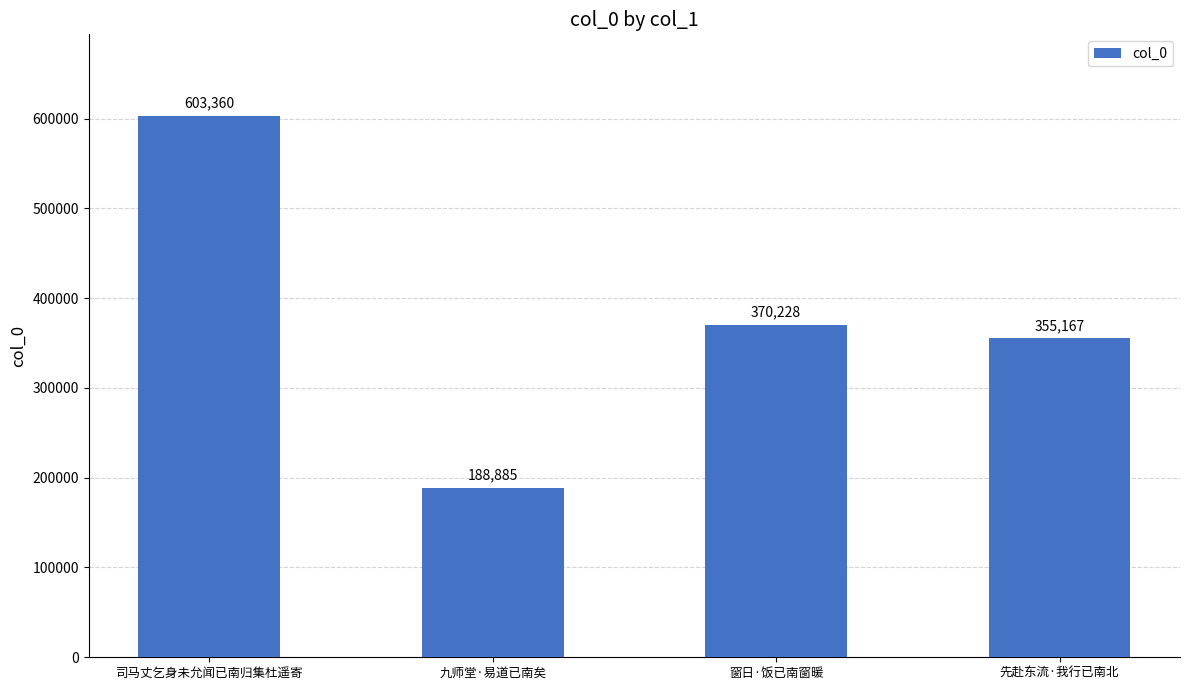

Which category has the lowest value across all series?

九师堂·易道已南矣